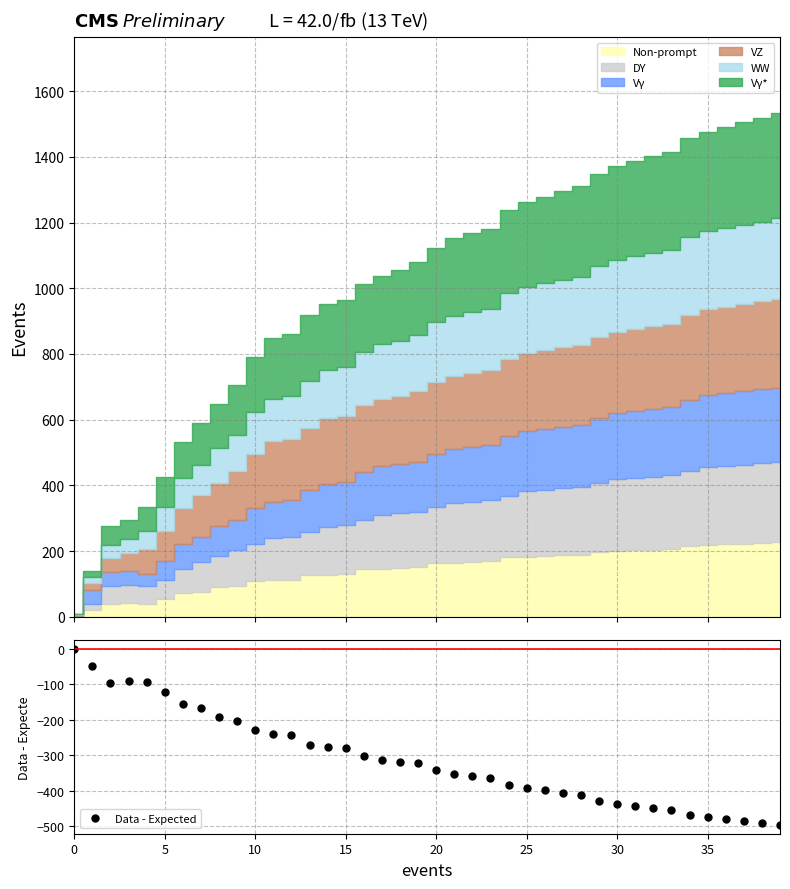

What is the minimum value for Data - Expected?

-497.0